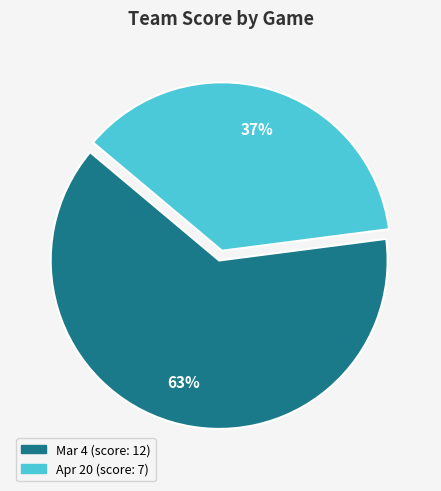

Is the sum of Apr 20 and Mar 4 greater than half?

Yes